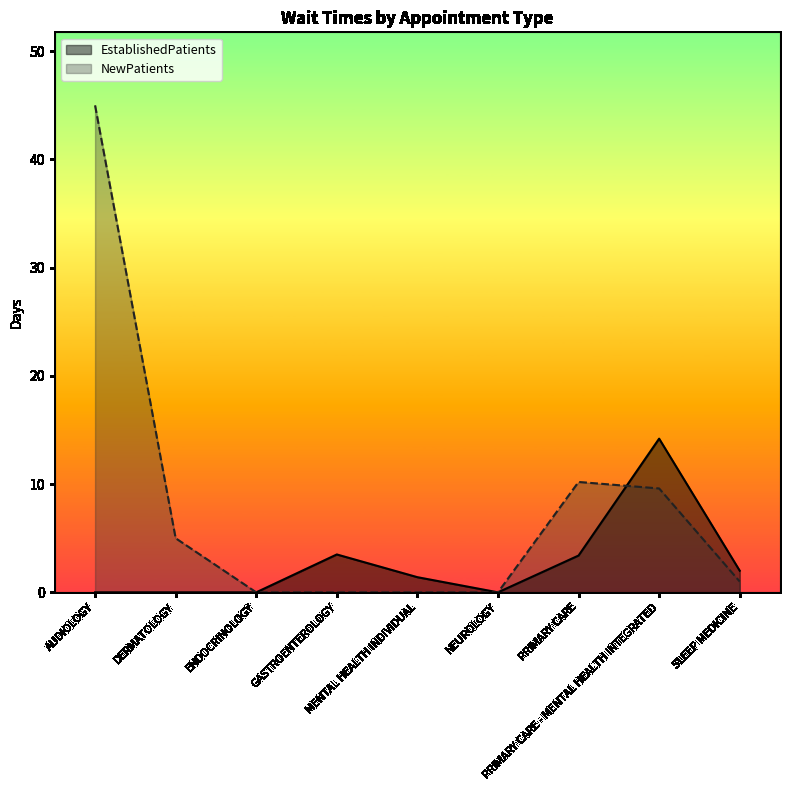

Count the number of categories in the chart.

9